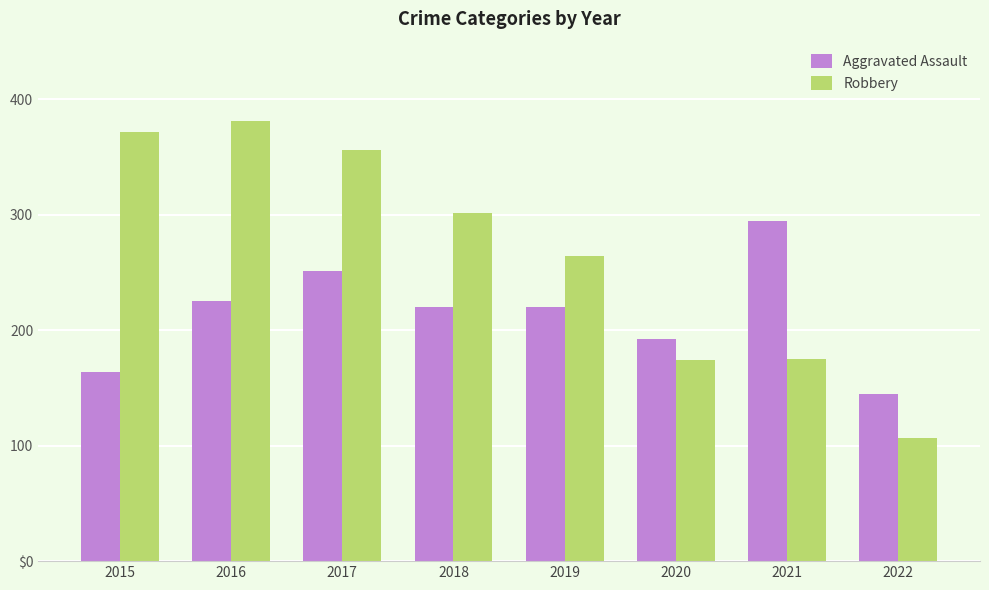

True or false: Aggravated Assault has a value of 220 at 2018.

True